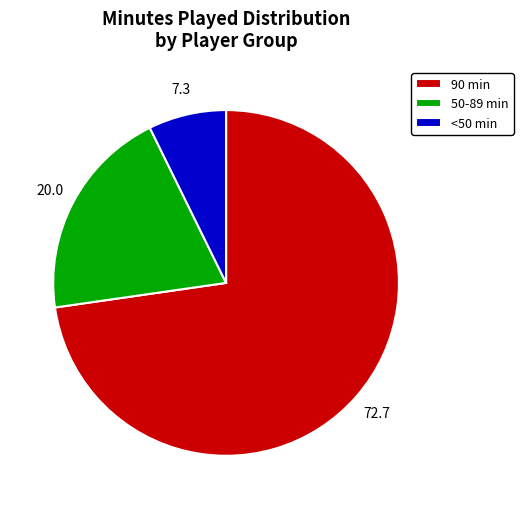

Is the sum of 90 min and <50 min greater than half?

Yes